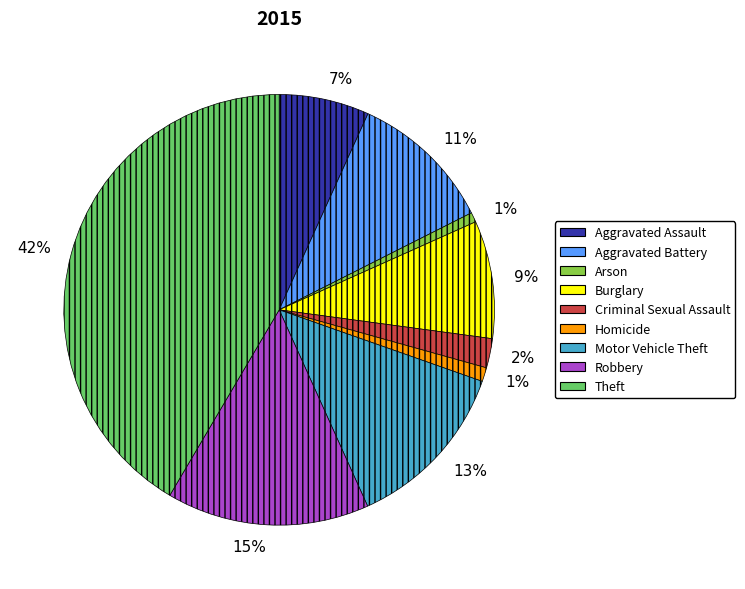

Does any single category account for the majority?

No